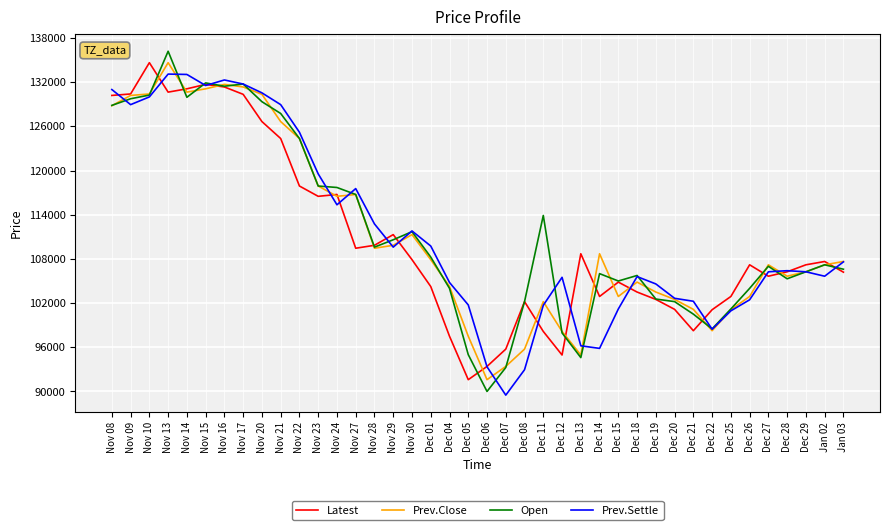

What is the difference between the maximum and minimum values in the Prev.Close series?

43050